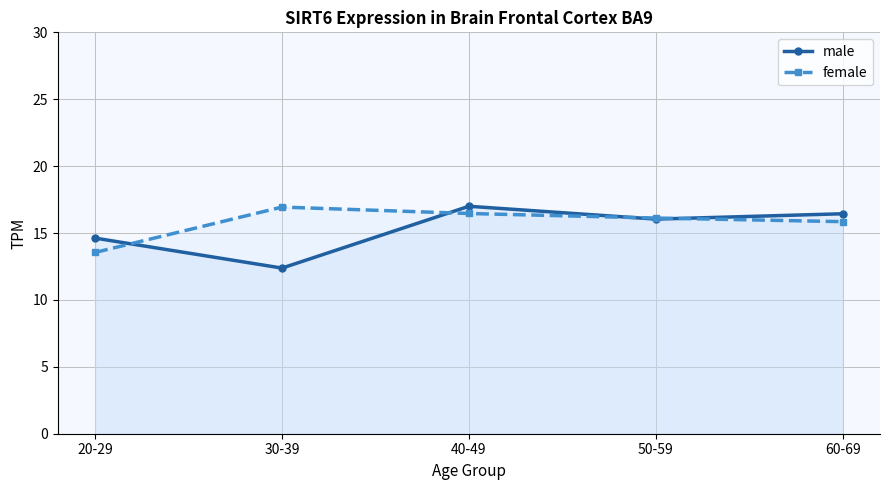

What is the label of the 5th point from the left?

60-69